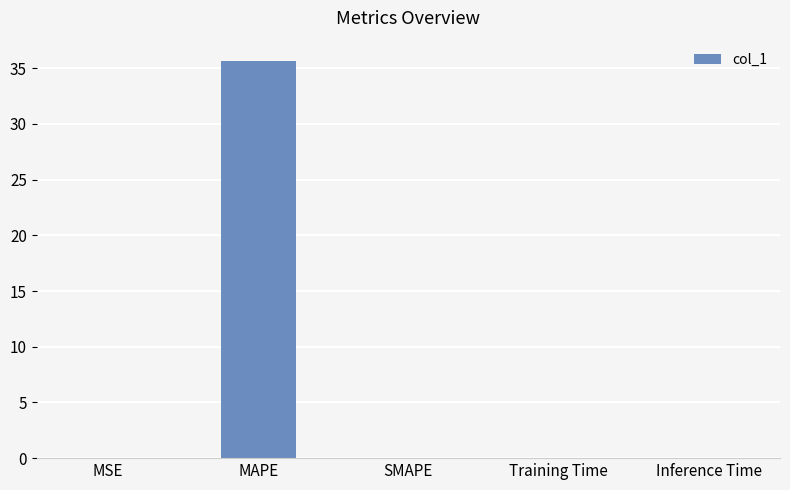

Is it true that the value at Training Time is 0.0?

True